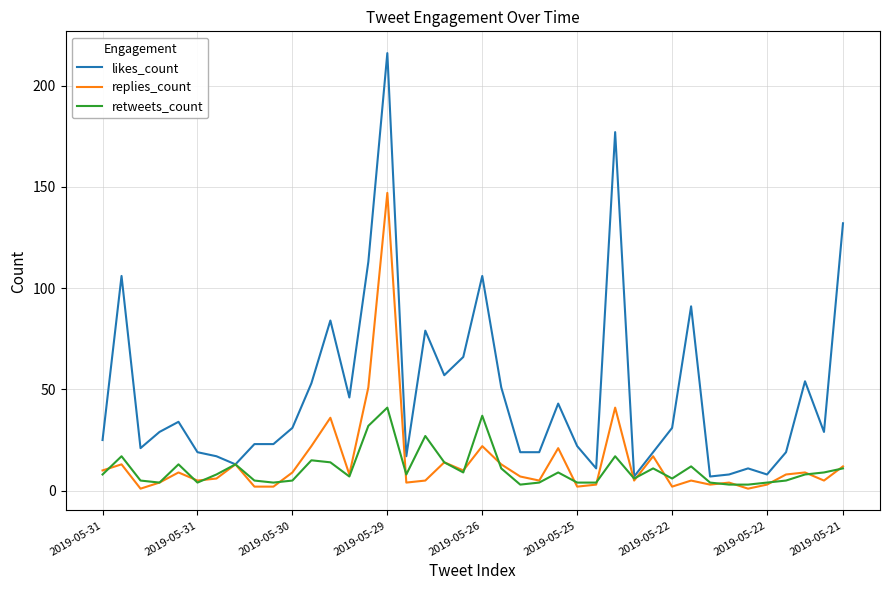

List the series in order of their peak value, lowest first.

retweets_count, replies_count, likes_count